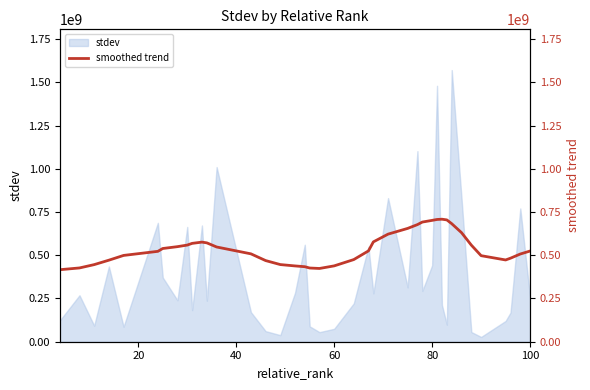

What is the maximum value for stdev?

1570741577.9